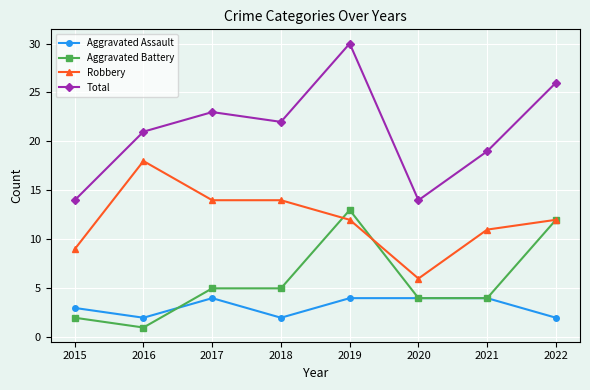

Is it true that Total equals 26 at 2022?

True